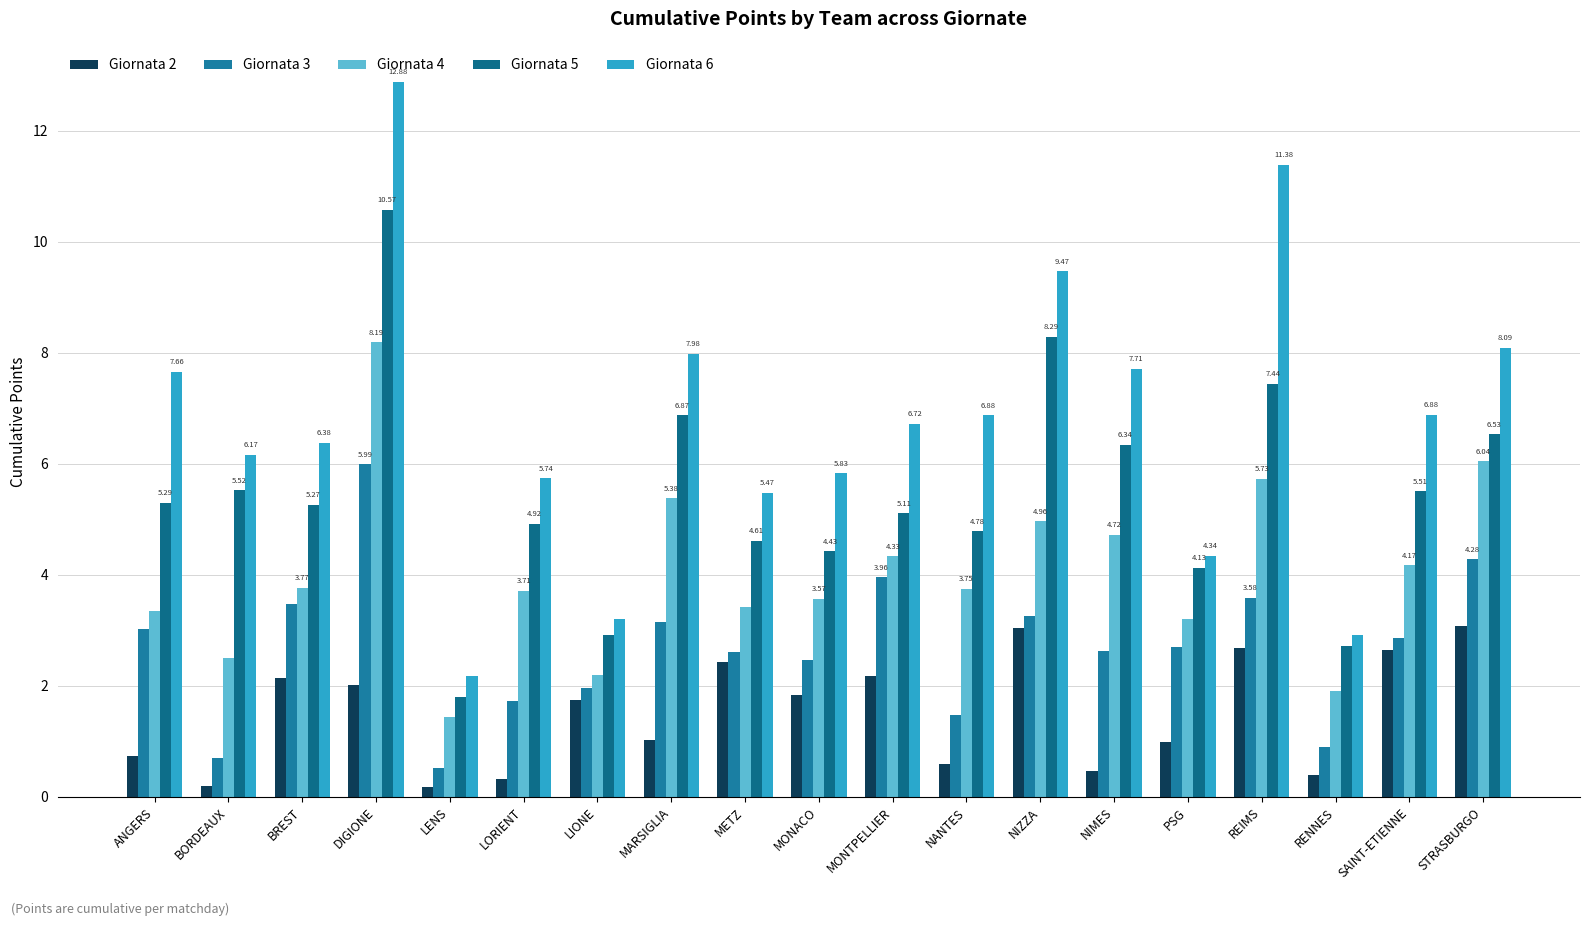

Does the chart contain any negative values?

No